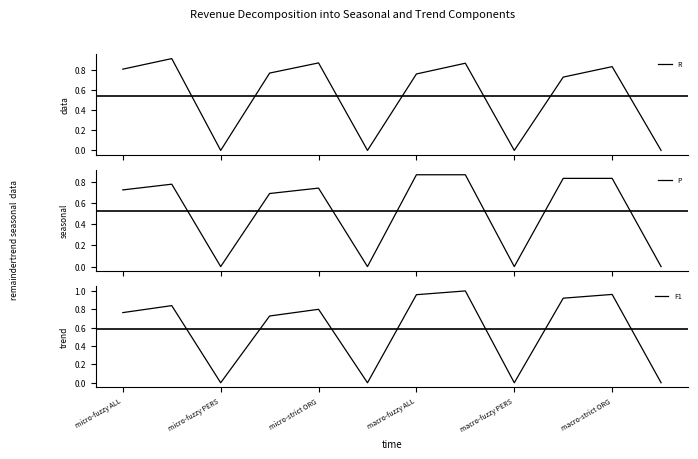

True or false: F1 has a value of 0.8 at micro-strict ORG.

True